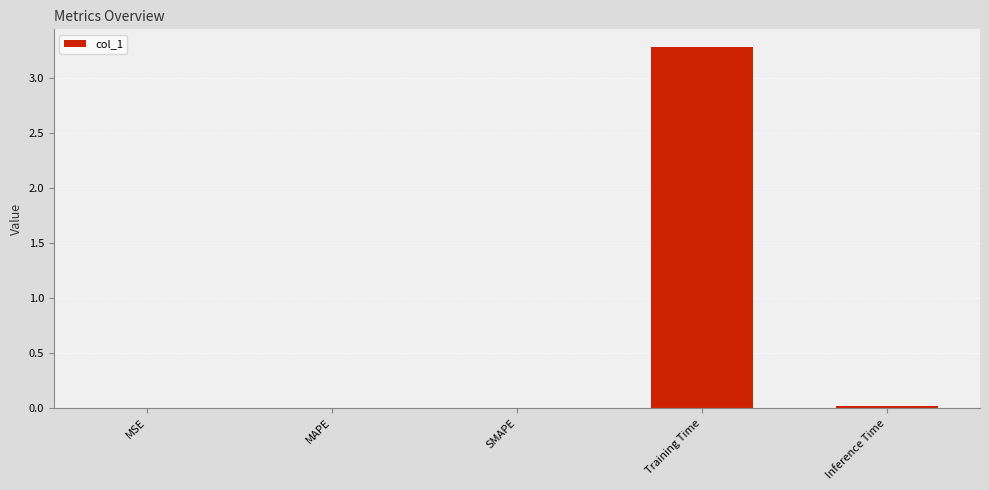

Which category has the highest value across all series?

Training Time